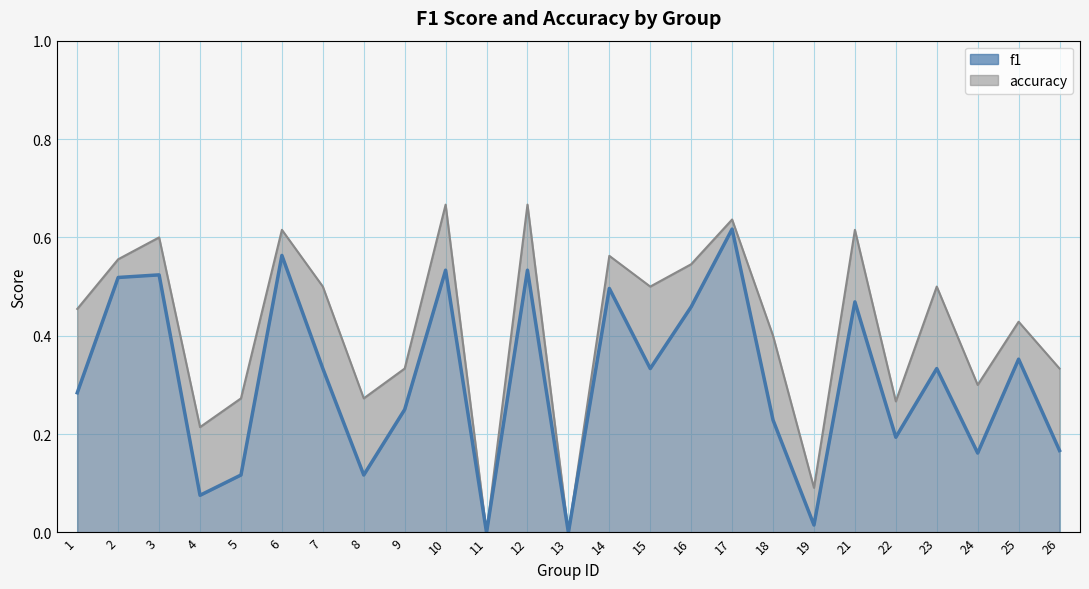

Reading right to left, what are all the values shown in this chart?

f1: 0.2	0.4	0.2	0.3	0.2	0.5	0.0	0.2	0.6	0.5	0.3	0.5	0.0	0.5	0.0	0.5	0.2	0.1	0.3	0.6	0.1	0.1	0.5	0.5	0.3
accuracy: 0.3	0.4	0.3	0.5	0.3	0.6	0.1	0.4	0.6	0.5	0.5	0.6	0.0	0.7	0.0	0.7	0.3	0.3	0.5	0.6	0.3	0.2	0.6	0.6	0.5